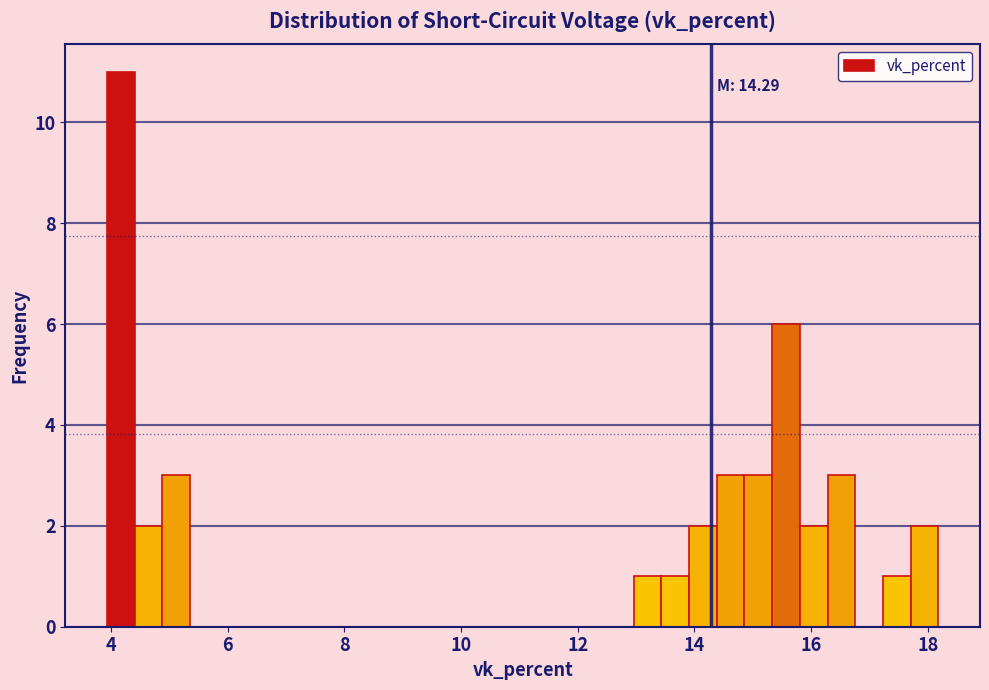

Read against the x-axis, roughly where is the centre of the tallest bar?

4.2